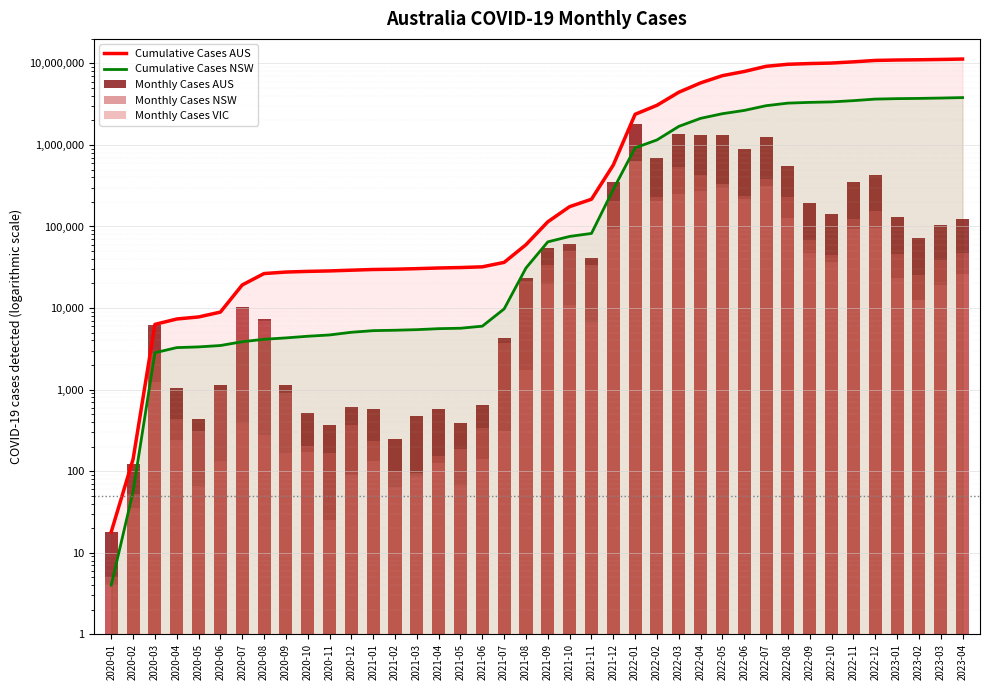

Where is Cumulative Cases NSW nearest to the value 1905372?

2022-03